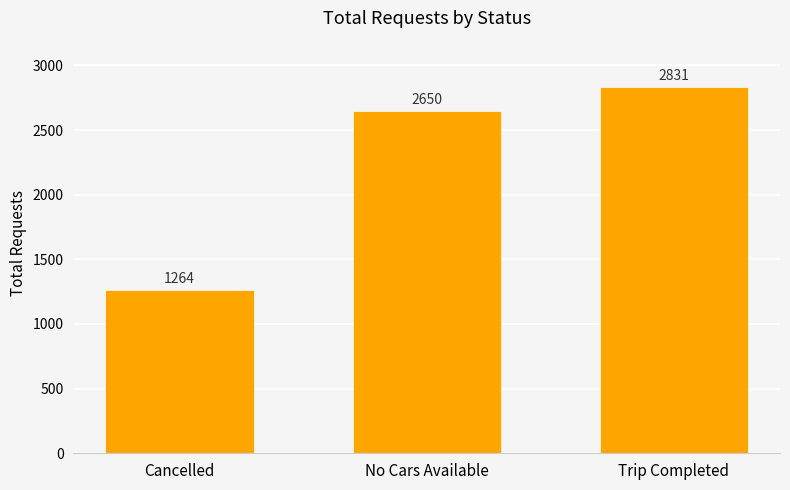

What is the label of the 1st bar from the left?

Cancelled